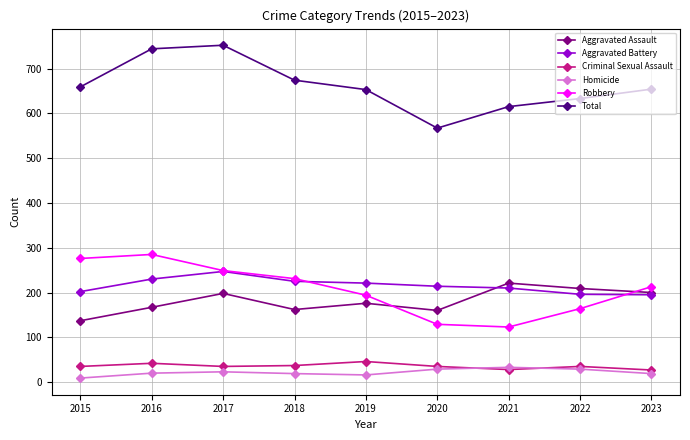

What is the highest value of the Aggravated Battery series?

247